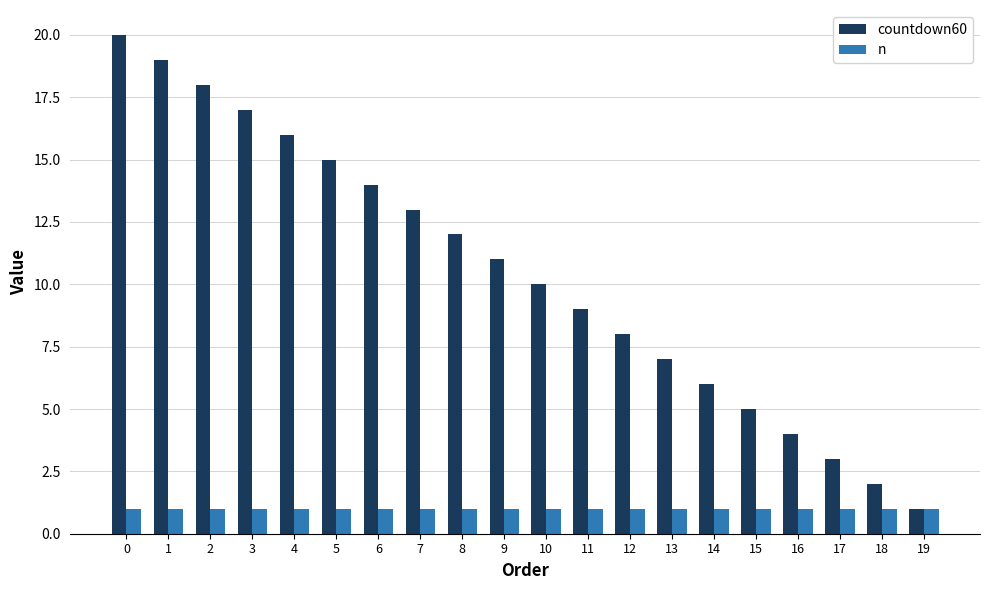

What value does the n series have at 6?

1